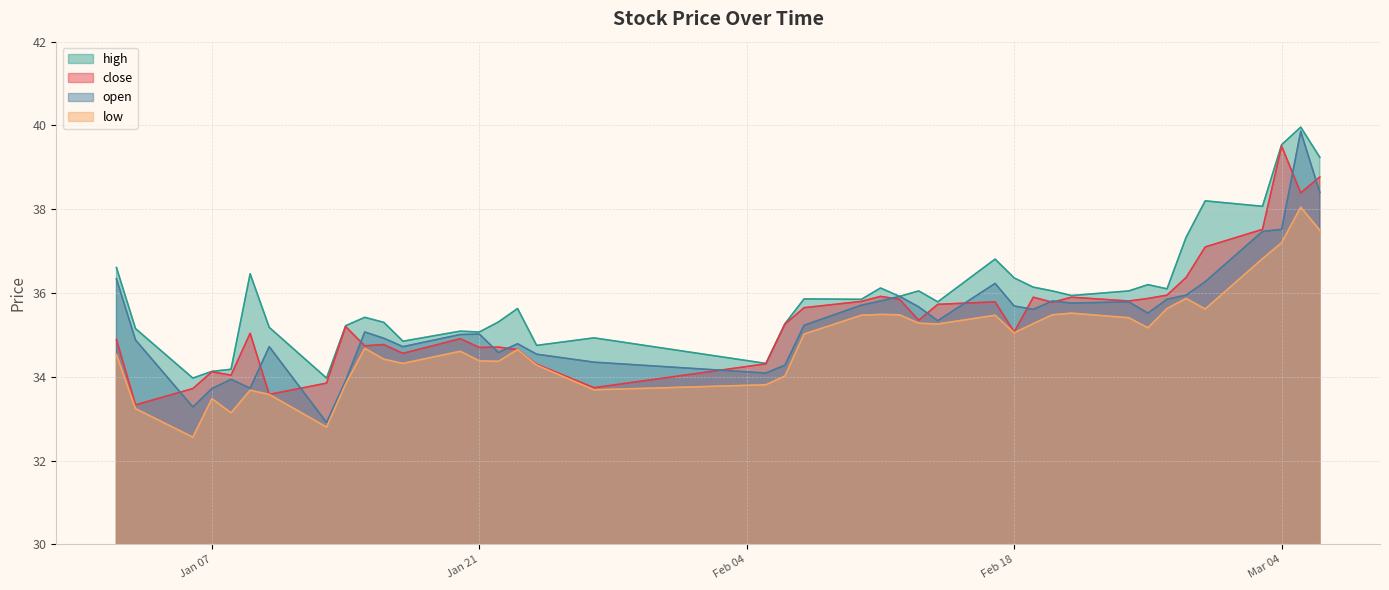

True or false: high and low intersect in this chart.

False